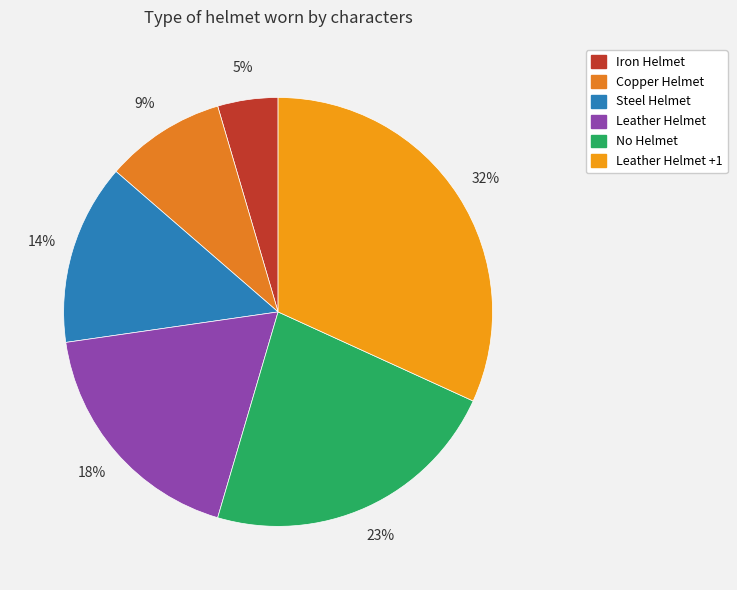

Is the sum of No Helmet and Steel Helmet greater than half?

No